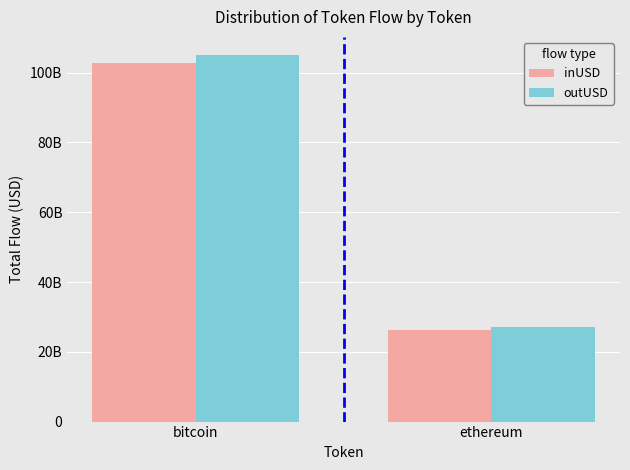

What is the spread (max minus min) of values at ethereum?

882987756.7